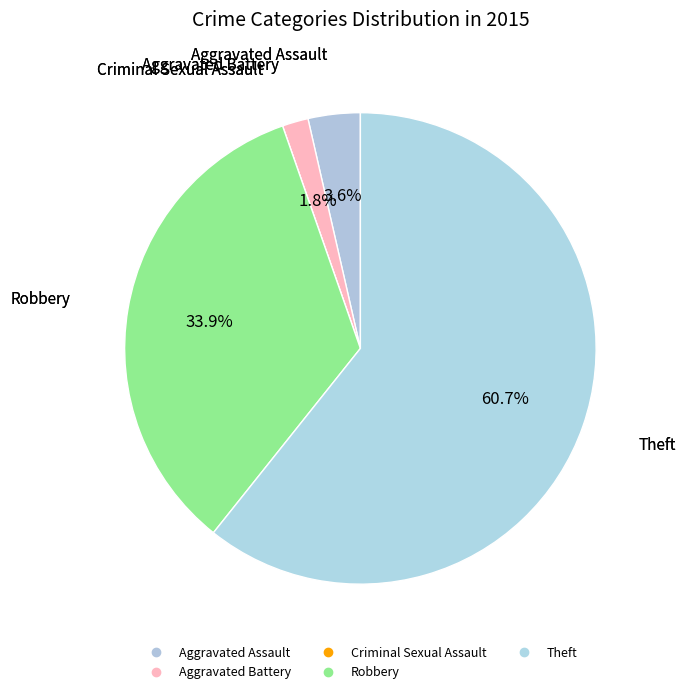

Which category has the biggest portion of the pie?

Theft